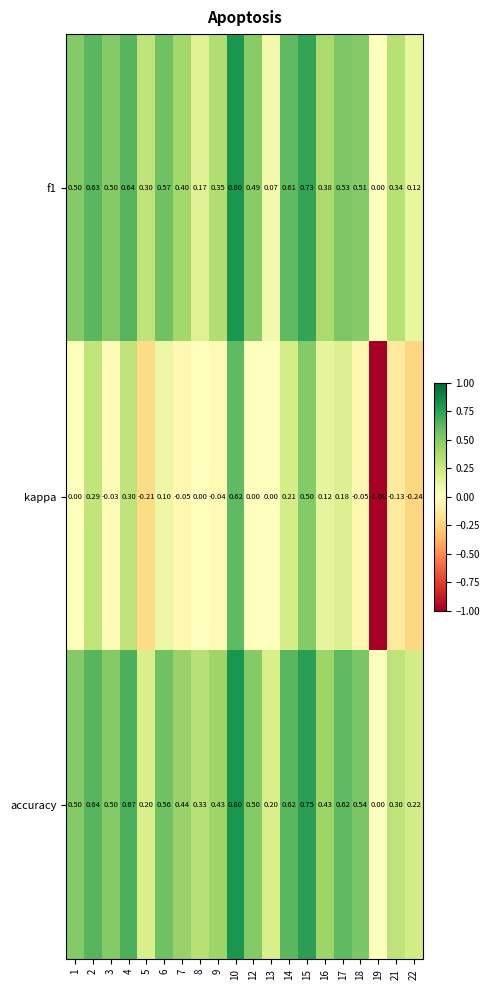

Which series changed the most between 13 and 22?

kappa